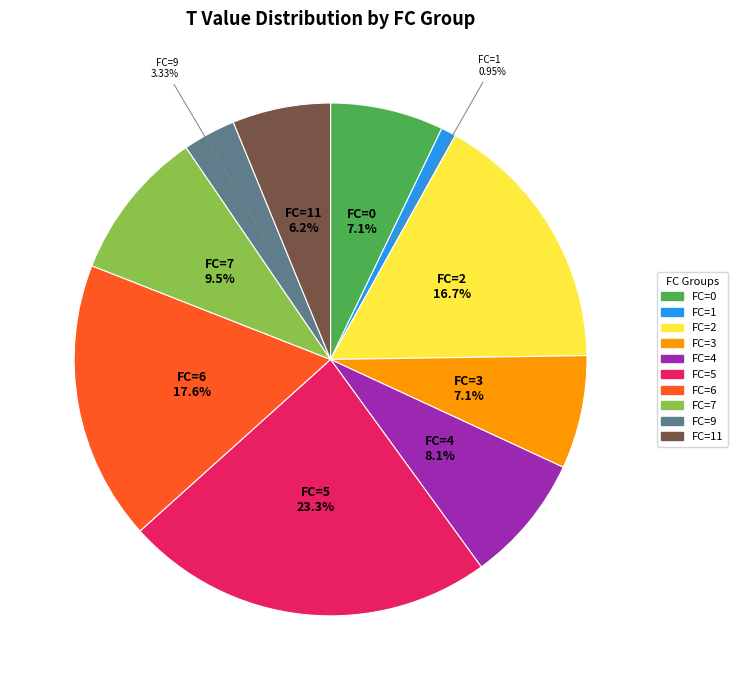

Is there any slice that represents more than half of the pie?

No